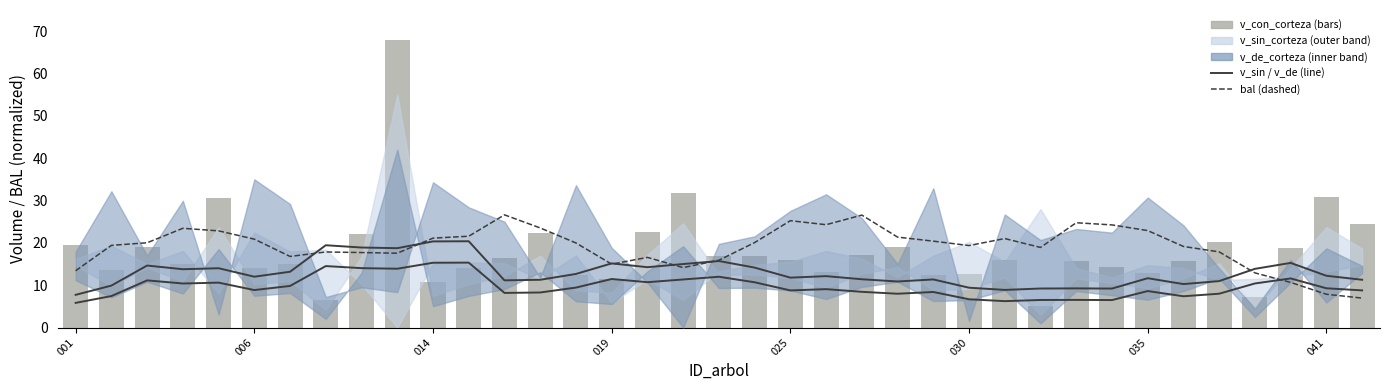

What is the total value across all series at 31?

52.6